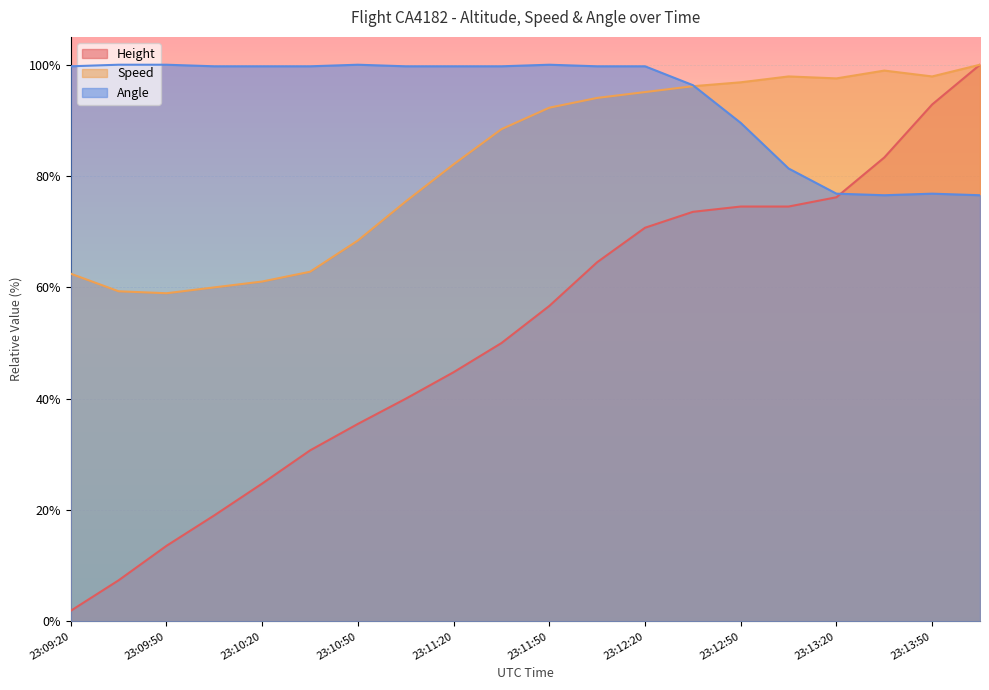

The Speed series shows 0.4 at 23:12:35. True or false?

False